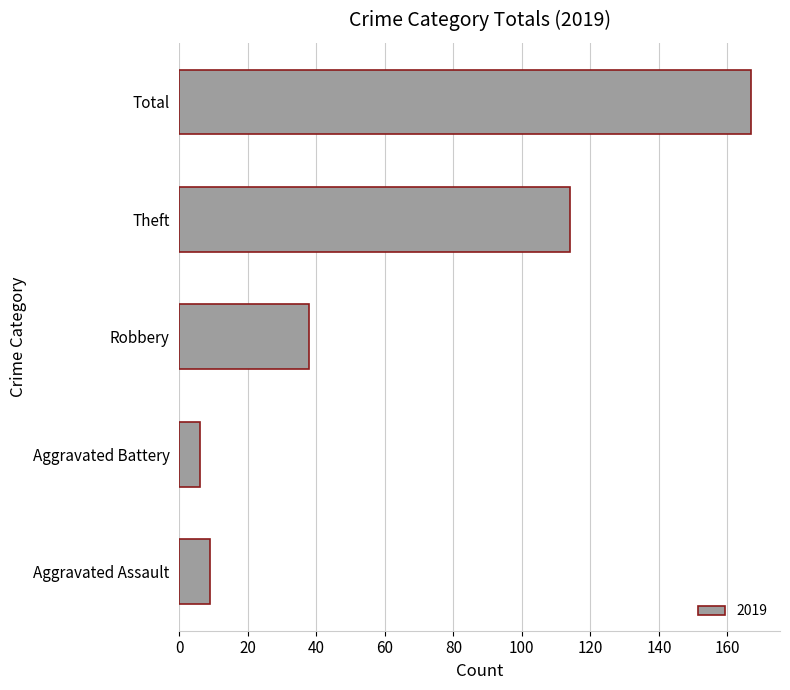

At which category does the chart reach its peak across all series?

Total